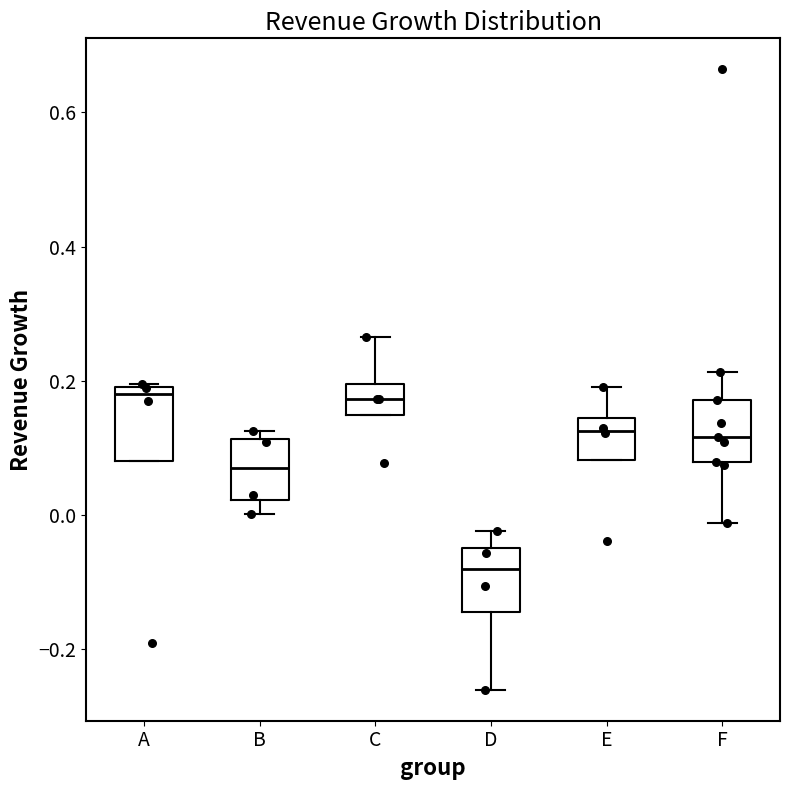

Reading left to right, transcribe this box plot: for each box, give where its median line is, the range the box spans, and where its two whiskers end, as read against the y-axis. The values are not printed on the chart, so give them approximately, as read against the axis.

A: median 0.18, box 0.08 to 0.20, whiskers 0.08 to 0.20
B: median 0.06, box 0.02 to 0.12, whiskers 0.00 to 0.12 (just above the box's upper edge)
C: median 0.18, box 0.14 to 0.20, whiskers 0.14 to 0.26
D: median -0.08, box -0.14 to -0.04, whiskers -0.26 to -0.02
E: median 0.12, box 0.08 to 0.14, whiskers 0.08 to 0.20
F: median 0.12, box 0.08 to 0.18, whiskers -0.02 to 0.22